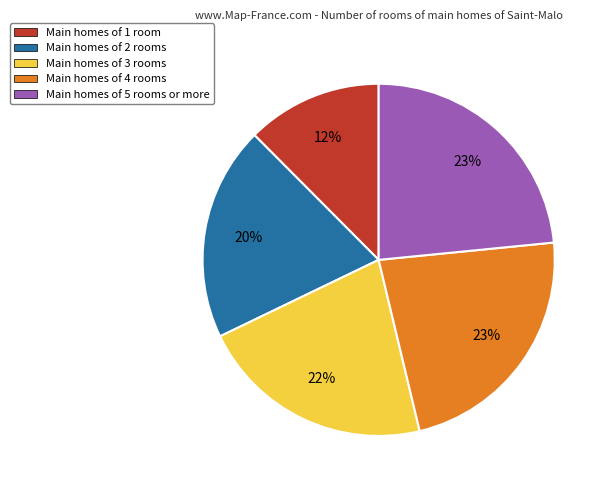

Does any single category account for the majority?

No